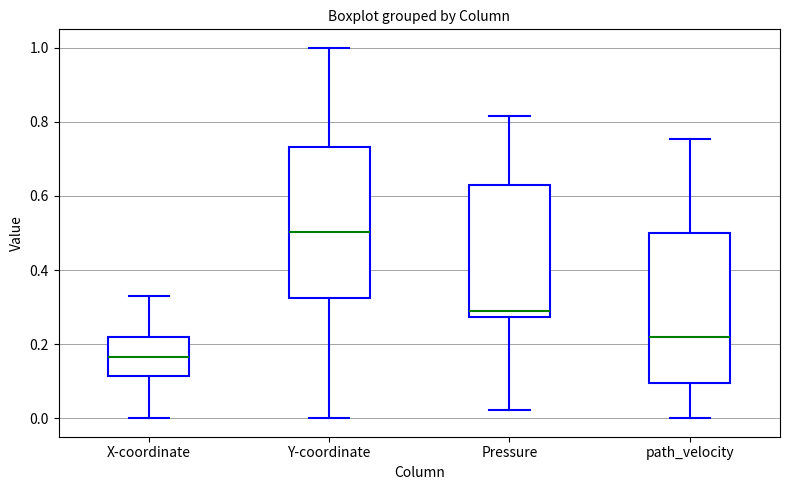

Reading left to right, transcribe this box plot: for each box, give where its median line is, the range the box spans, and where its two whiskers end, as read against the y-axis. The values are not printed on the chart, so give them approximately, as read against the axis.

X-coordinate: median 0.16, box 0.12 to 0.22, whiskers 0.00 to 0.32
Y-coordinate: median 0.50, box 0.32 to 0.74, whiskers 0.00 to 1.00
Pressure: median 0.28 (just above the box's lower edge), box 0.28 to 0.64, whiskers 0.02 to 0.82
path_velocity: median 0.22, box 0.10 to 0.50, whiskers 0.00 to 0.76